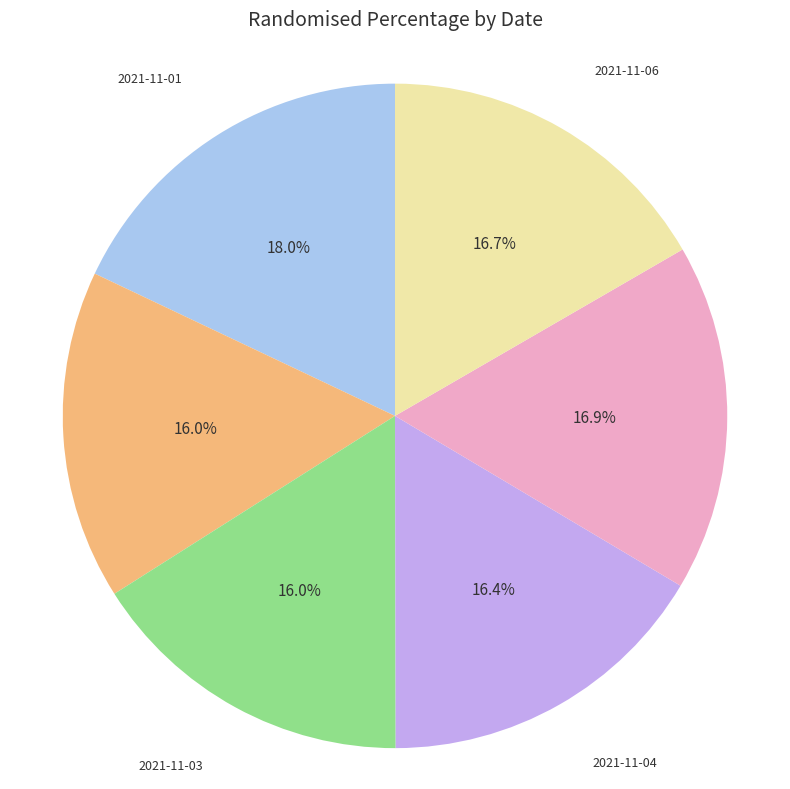

Does 2021-11-05 represent more than half of the total?

No